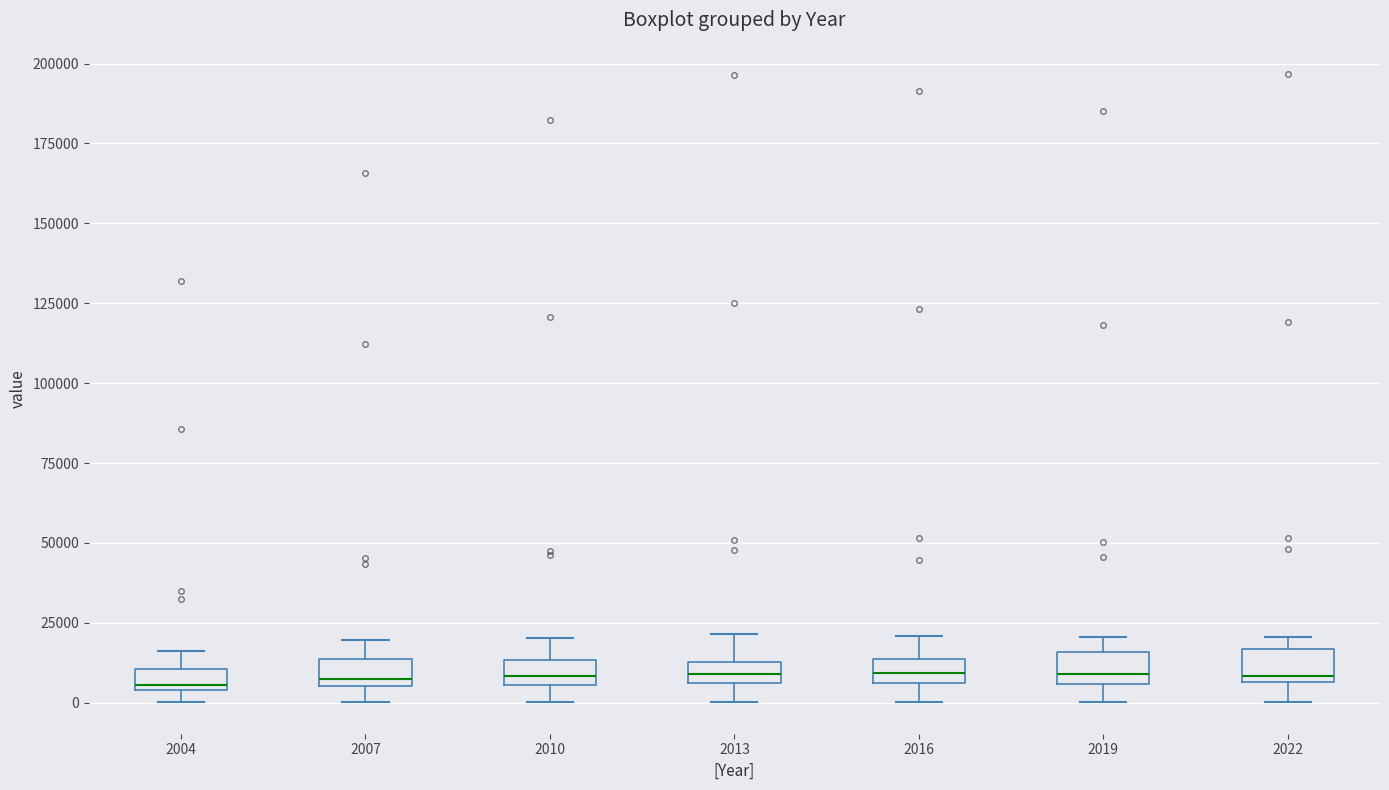

Where is the upper edge of the box at x = 2013 on the y-axis? The values are not printed on the chart, so give them approximately, as read against the axis.

15000